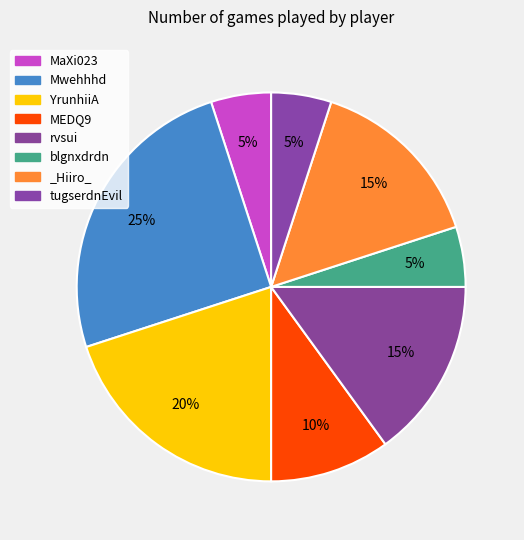

What percentage is the YrunhiiA slice, to the nearest percent?

20%